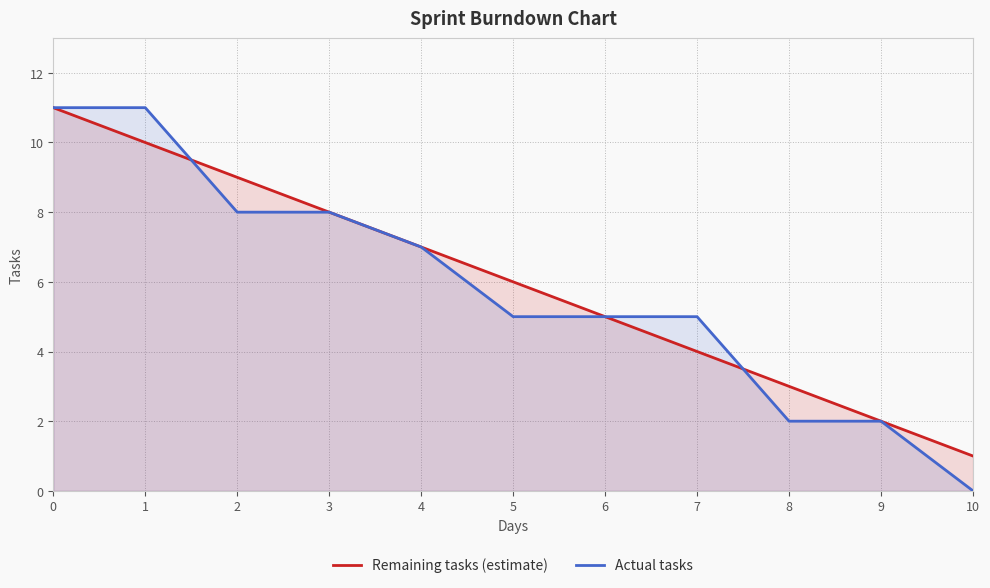

How many data points in Actual tasks are above 5?

5